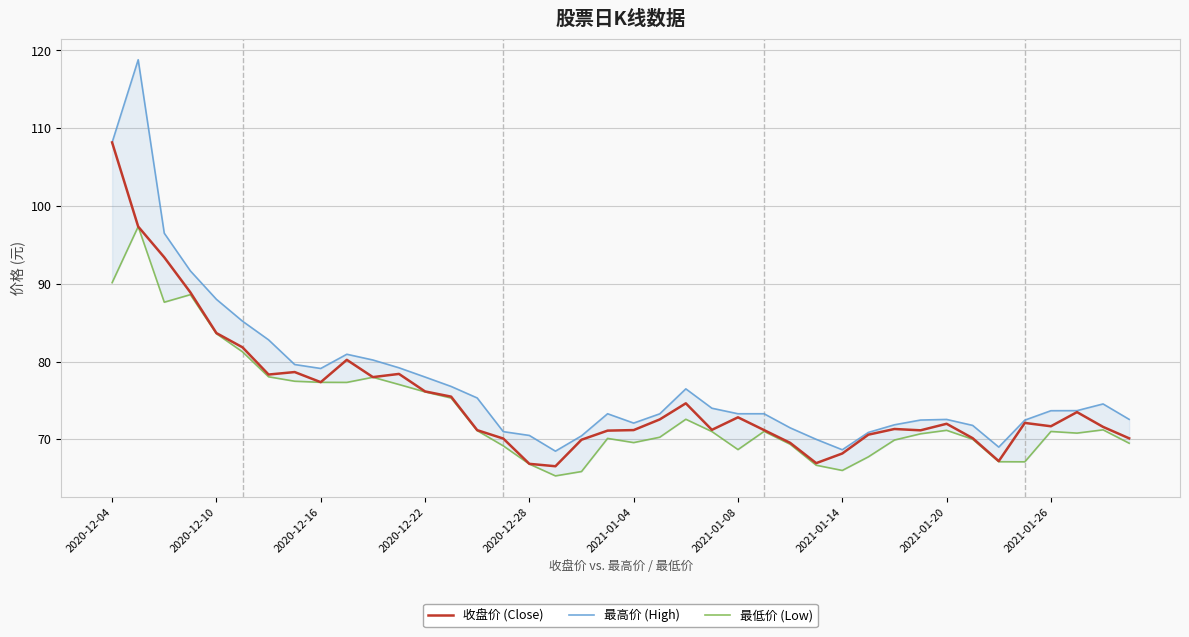

What is the value of the 最高价 (High) point at the 28th from the left?

70.0